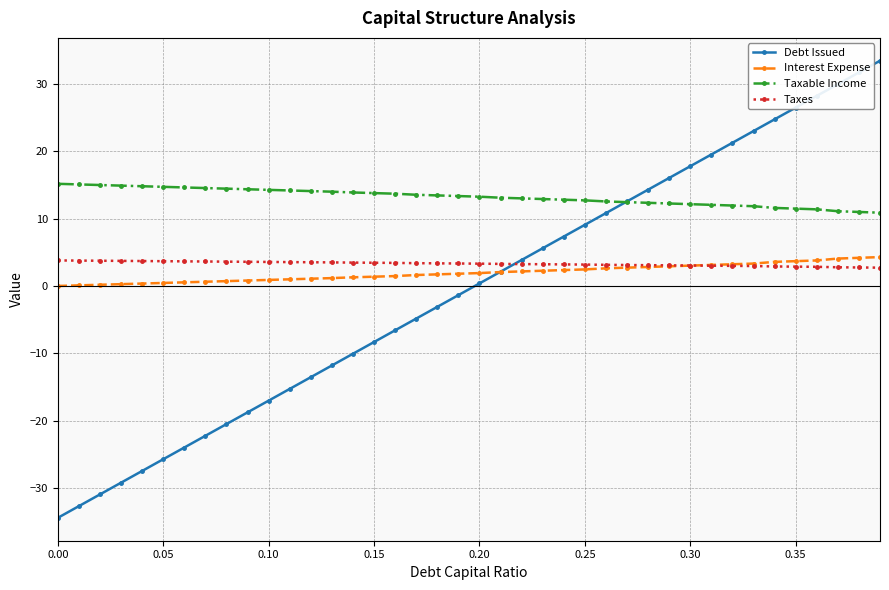

Is this an area chart (filled region under the line)?

No